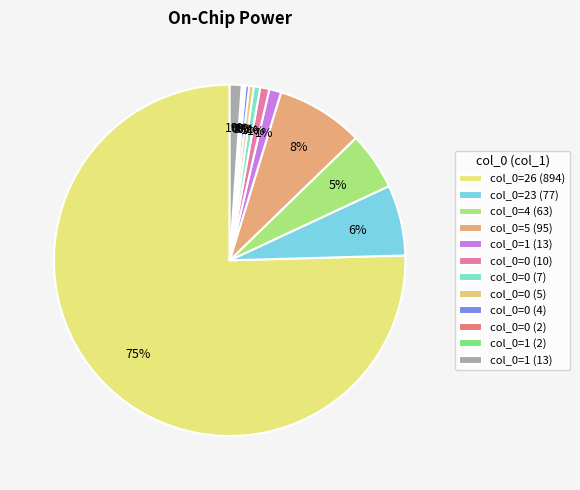

Does any single category account for the majority?

Yes